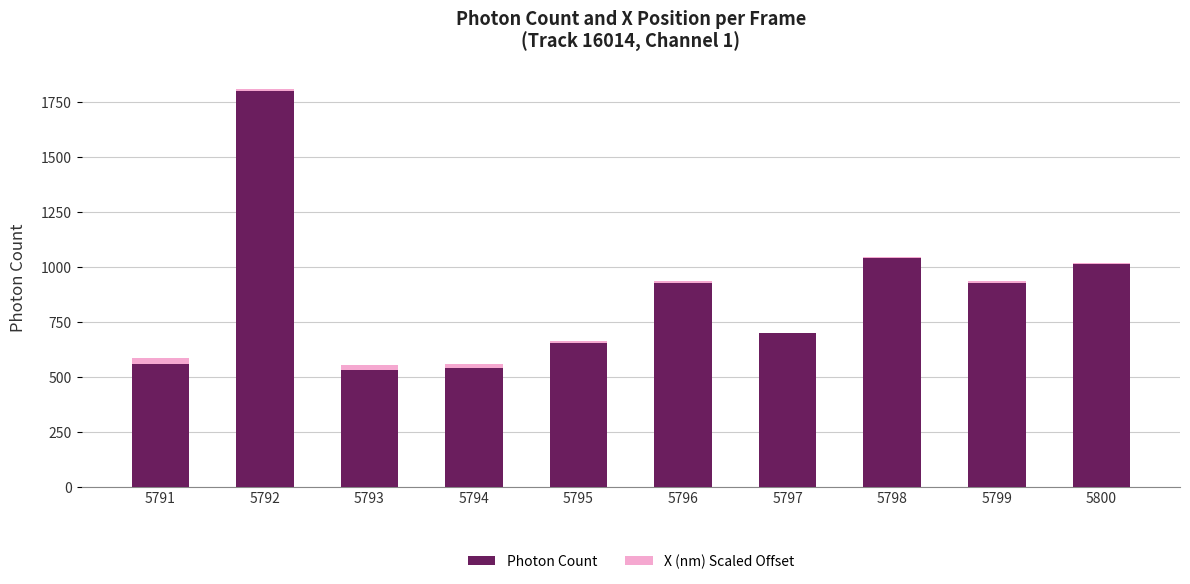

How many distinct data groups are displayed?

2